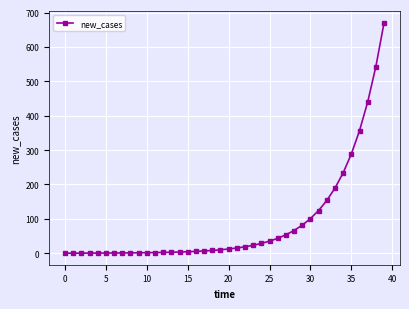

What is the difference between the maximum and minimum values?

670.0